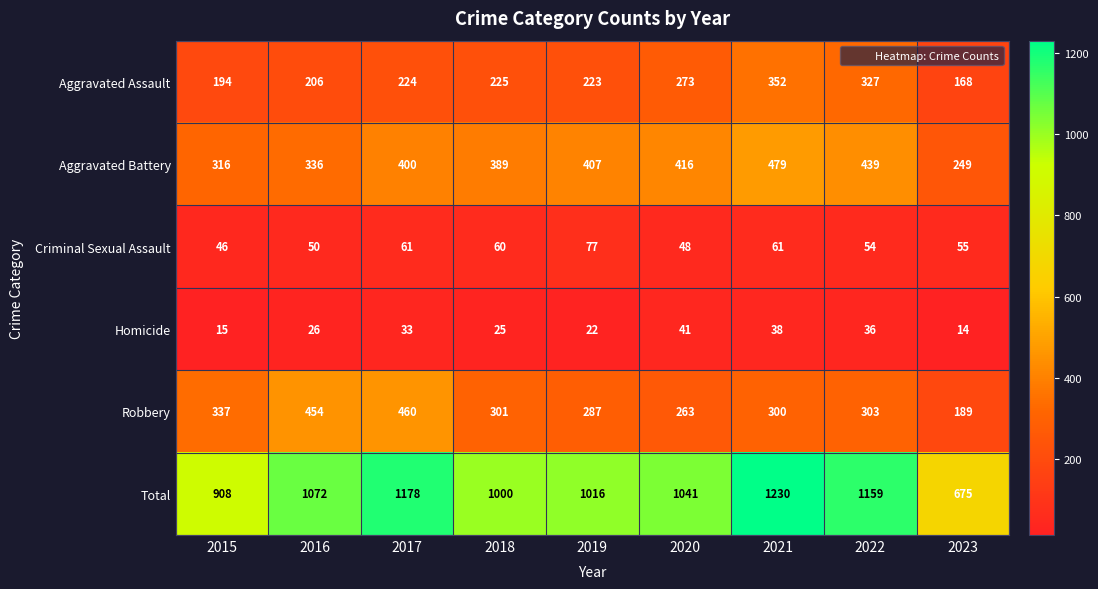

List the labels in order of Total value, smallest first.

2023, 2015, 2018, 2019, 2020, 2016, 2022, 2017, 2021